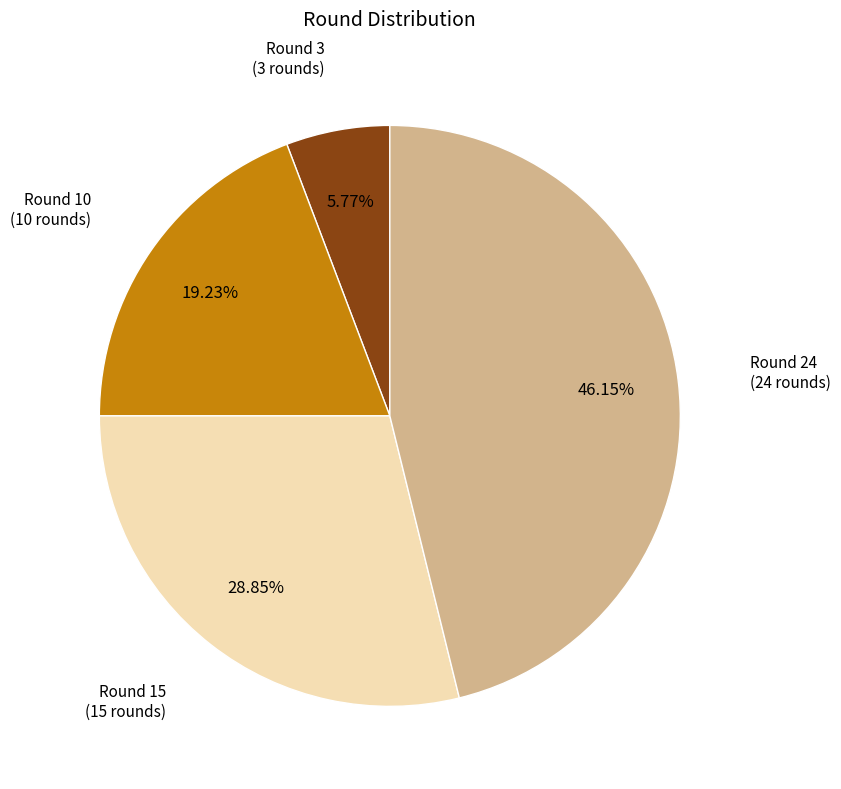

Does any single category account for the majority?

No